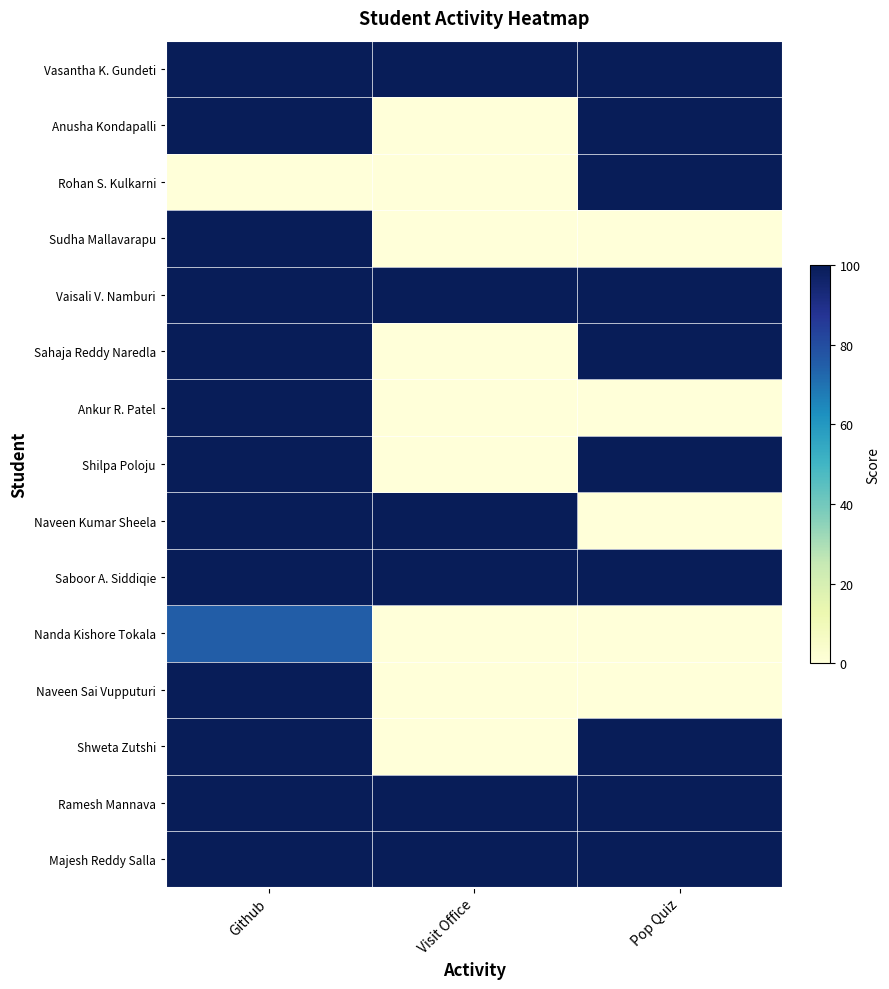

Reading right to left, extract all data points from this chart.

Vasantha K. Gundeti: Pop Quiz=100	Visit Office=100	Github=100
Anusha Kondapalli: Pop Quiz=100	Visit Office=0	Github=100
Rohan S. Kulkarni: Pop Quiz=100	Visit Office=0	Github=0
Sudha Mallavarapu: Pop Quiz=0	Visit Office=0	Github=100
Vaisali V. Namburi: Pop Quiz=100	Visit Office=100	Github=100
Sahaja Reddy Naredla: Pop Quiz=100	Visit Office=0	Github=100
Ankur R. Patel: Pop Quiz=0	Visit Office=0	Github=100
Shilpa Poloju: Pop Quiz=100	Visit Office=0	Github=100
Naveen Kumar Sheela: Pop Quiz=0	Visit Office=100	Github=100
Saboor A. Siddiqie: Pop Quiz=100	Visit Office=100	Github=100
Nanda Kishore Tokala: Pop Quiz=0	Visit Office=0	Github=75
Naveen Sai Vupputuri: Pop Quiz=0	Visit Office=0	Github=100
Shweta Zutshi: Pop Quiz=100	Visit Office=0	Github=100
Ramesh Mannava: Pop Quiz=100	Visit Office=100	Github=100
Majesh Reddy Salla: Pop Quiz=100	Visit Office=100	Github=100